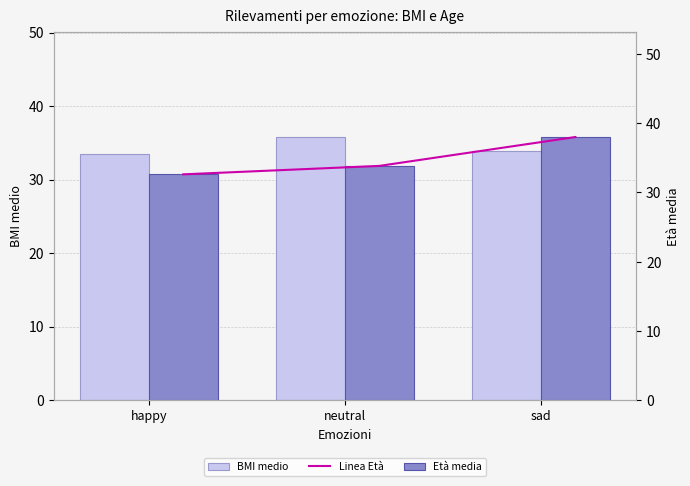

Which category has the lowest value across all series?

happy